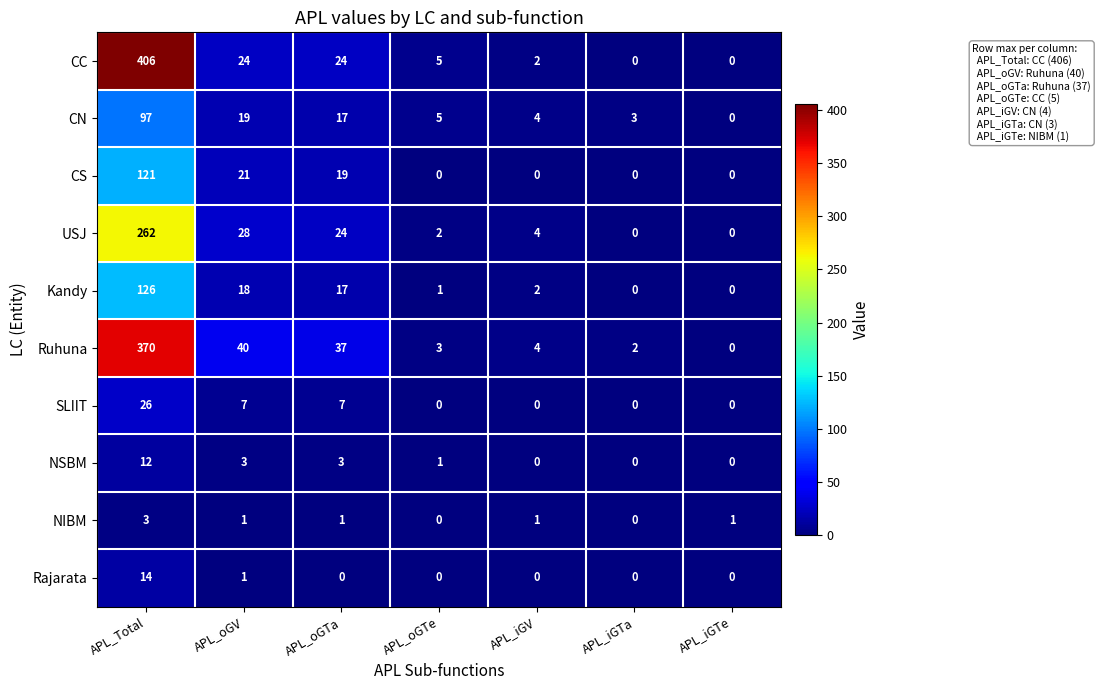

What is the maximum value shown in the chart?

406